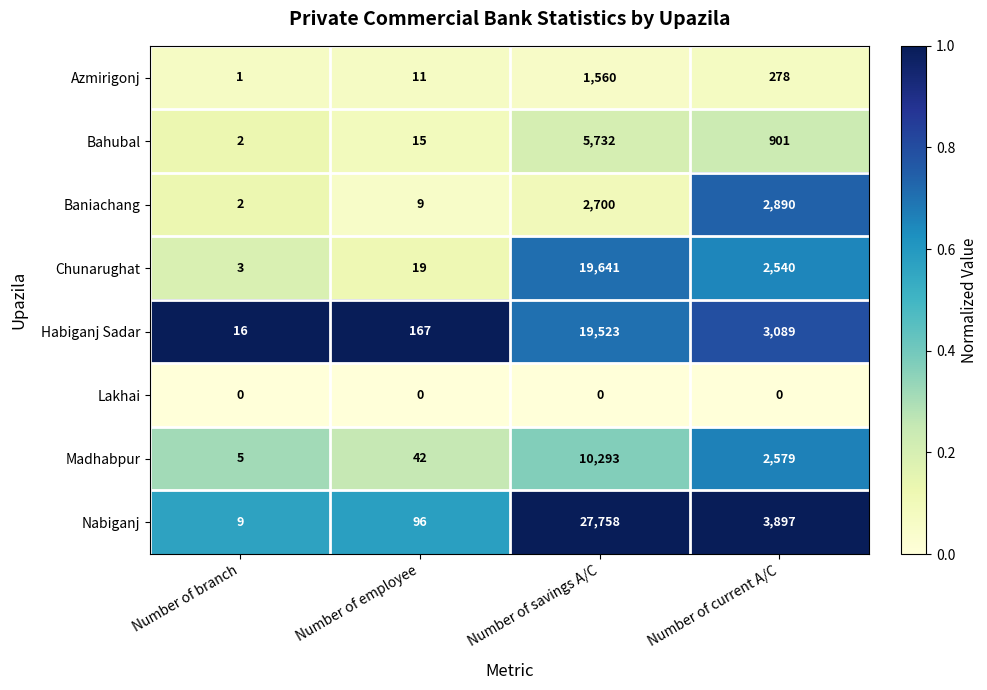

How many categories are shown in the chart?

4